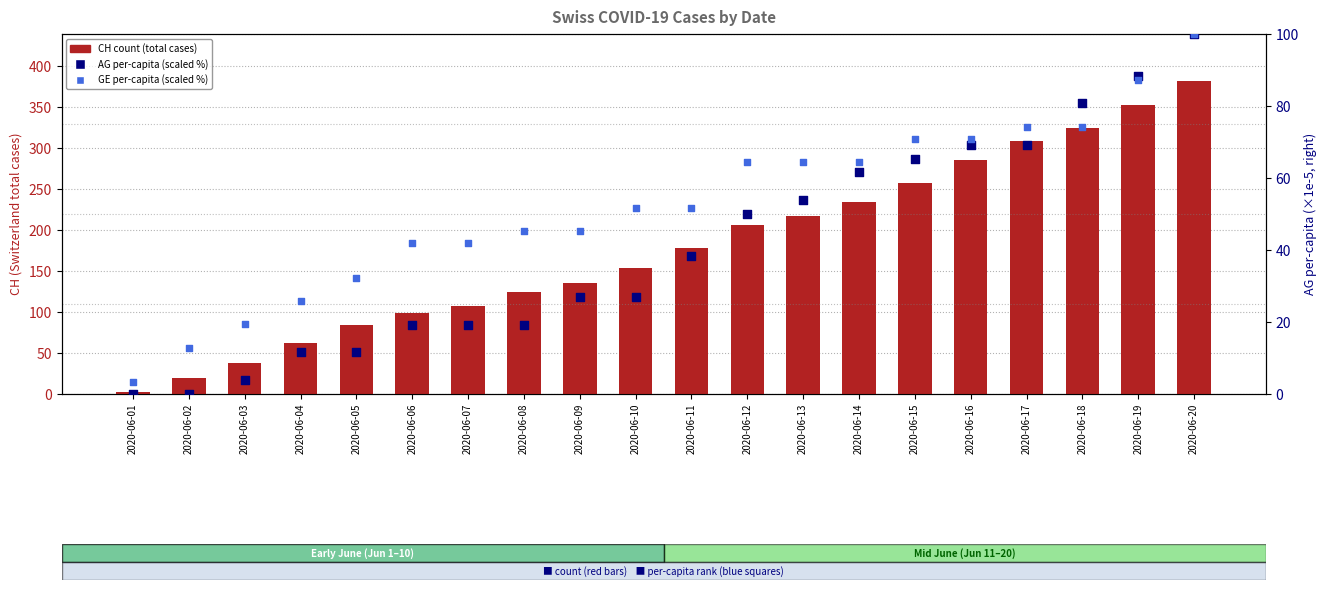

What are all the series names shown in the legend?

CH count, AG per-capita %, GE per-capita %